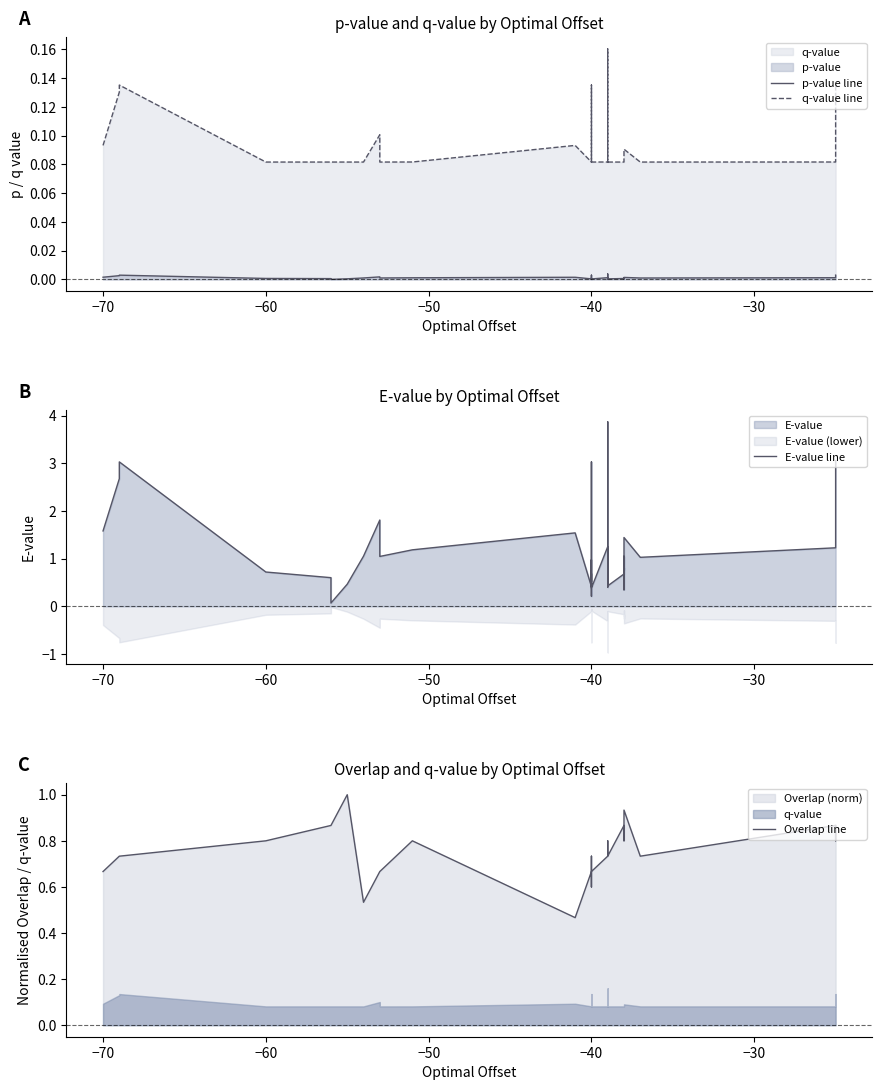

True or false: q-value line and Overlap line intersect in this chart.

False